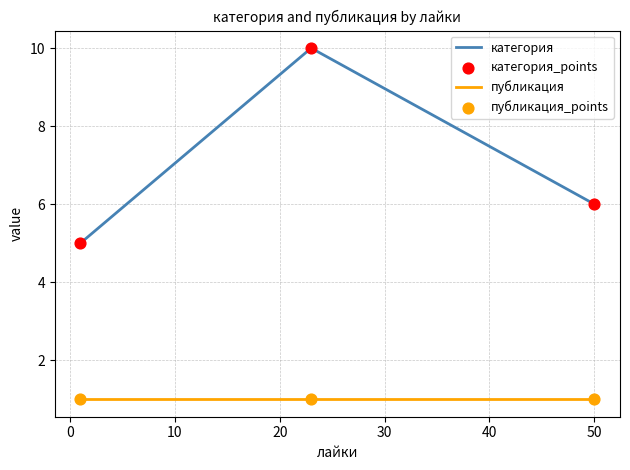

Which series has the largest total across all categories?

категория